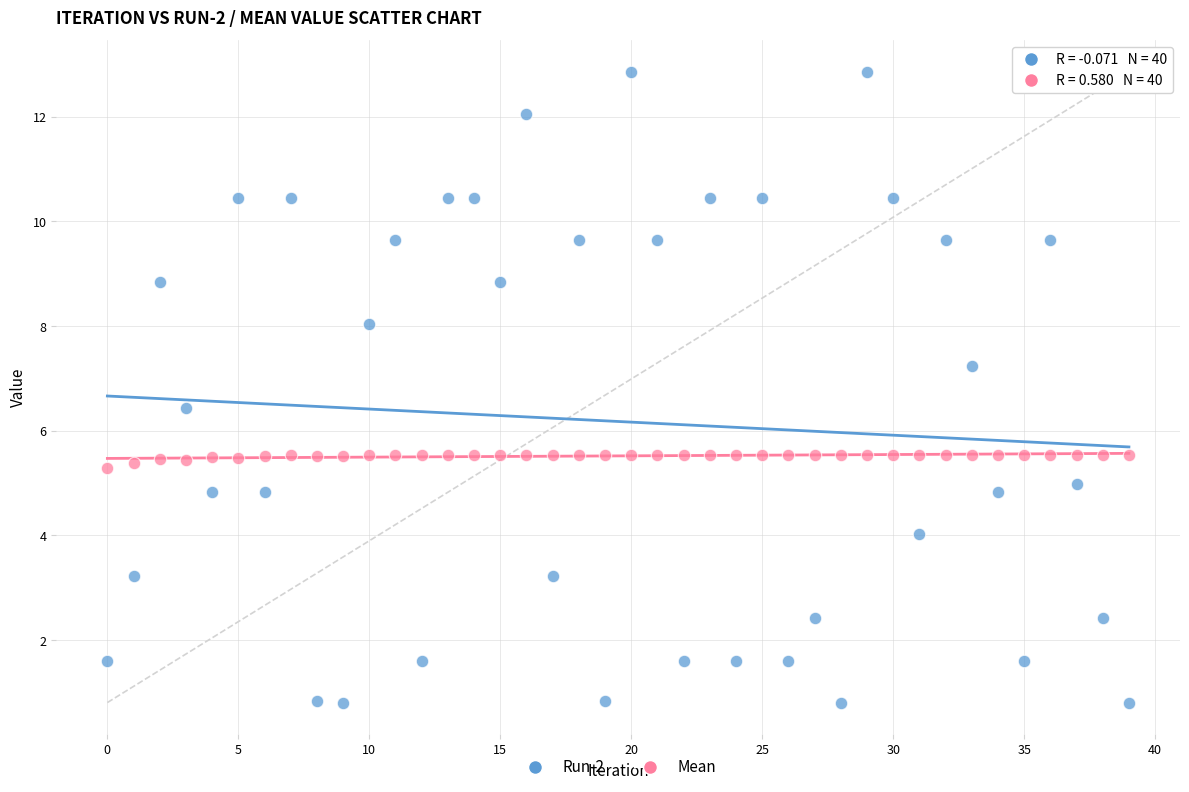

Across all data points, what is the range of Y values (max minus min)?

12.1